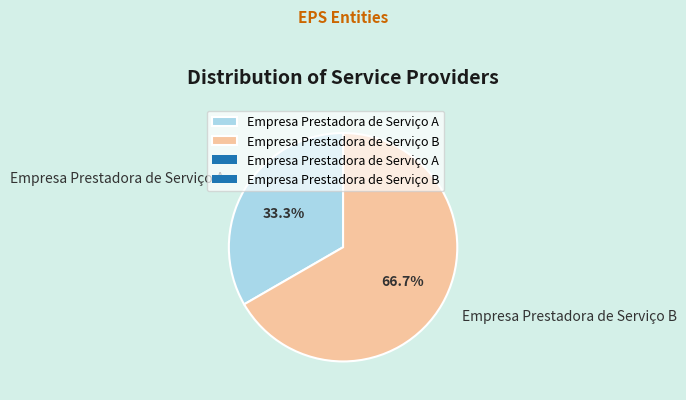

Is the sum of Empresa Prestadora de Serviço A and Empresa Prestadora de Serviço B greater than half?

Yes